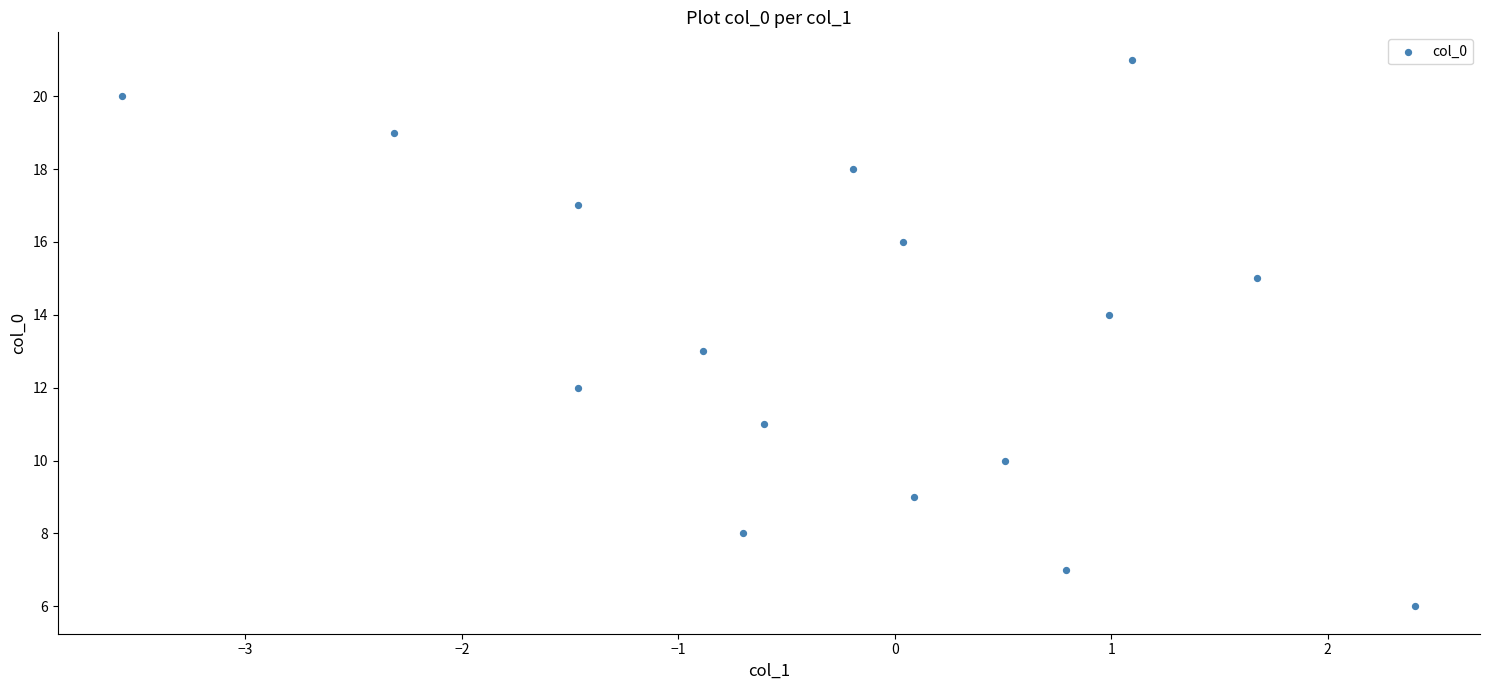

What is the range of Y values (max minus min)?

15